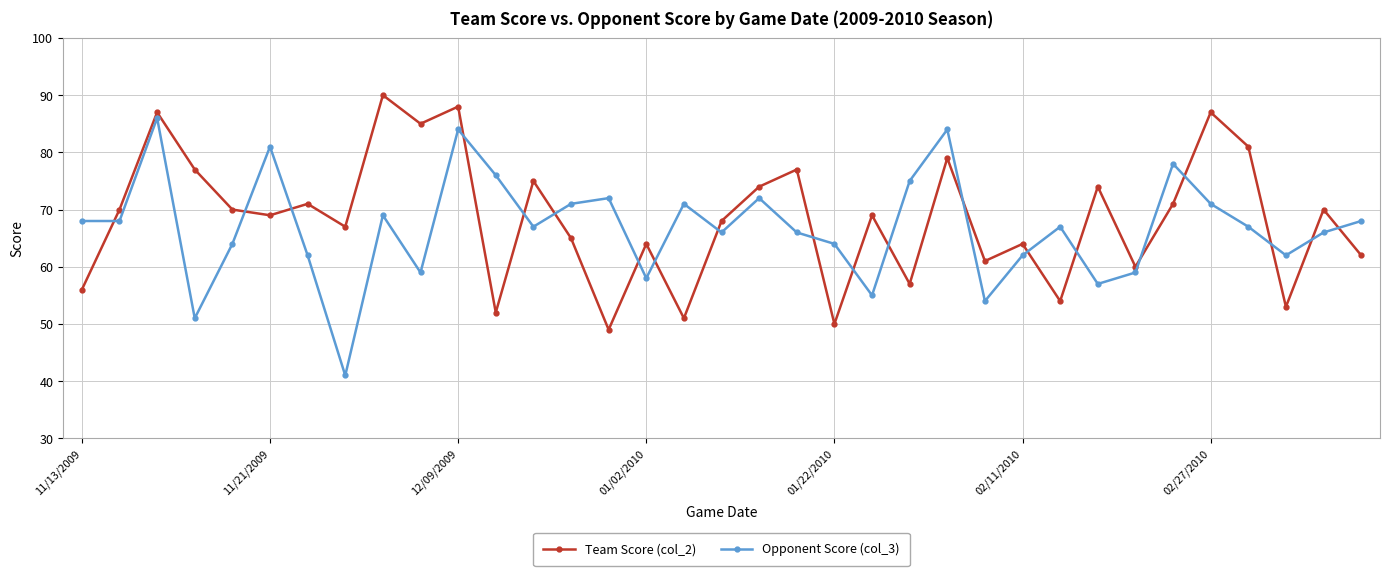

How many lines are shown in the chart?

2